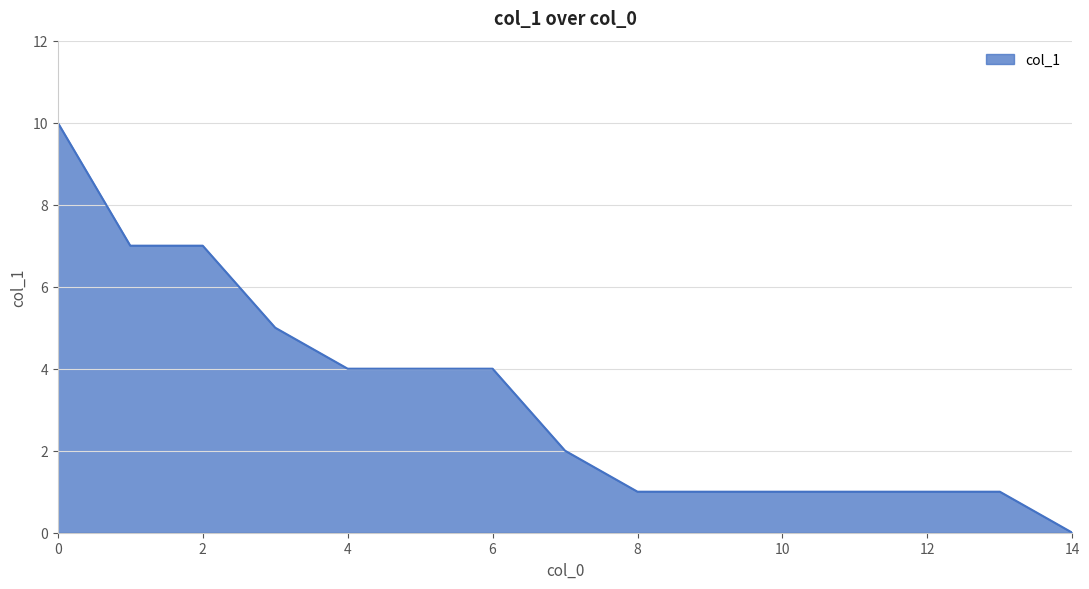

What is the maximum value shown in the chart?

10